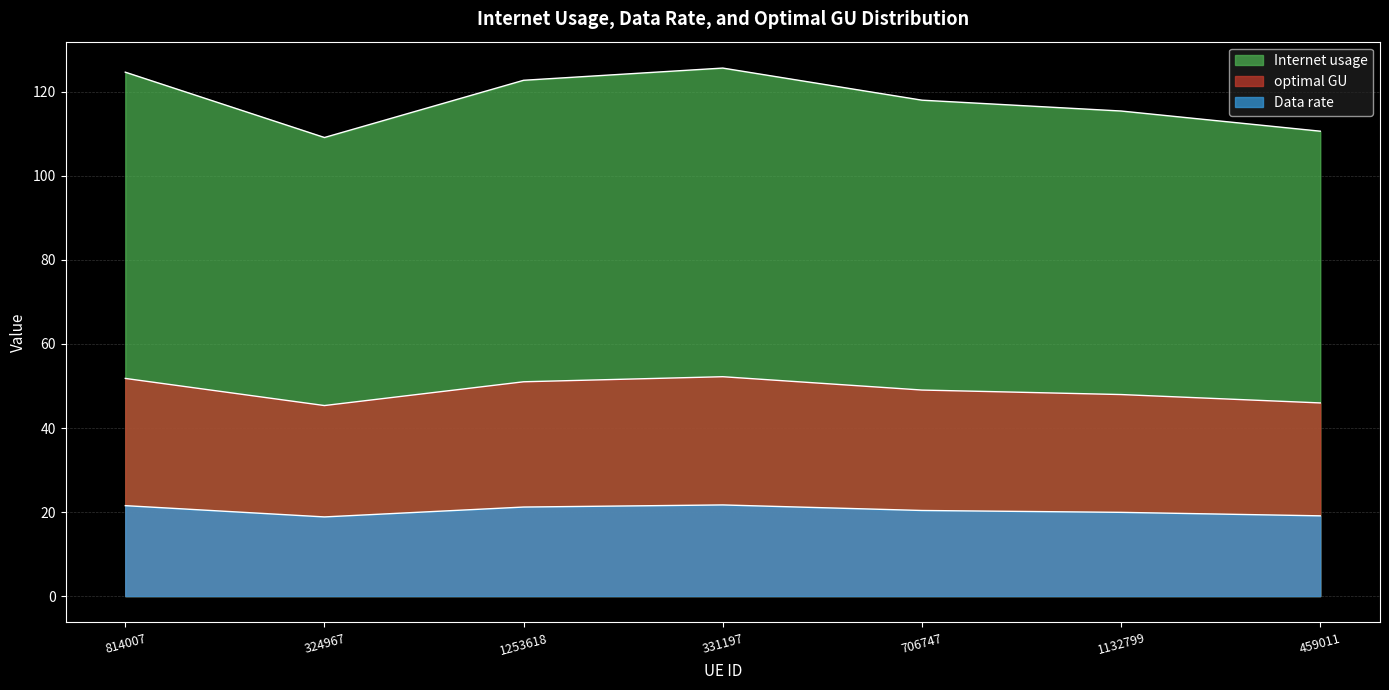

Rank the series by their average value, from highest to lowest.

Internet usage, optimal GU, Data rate